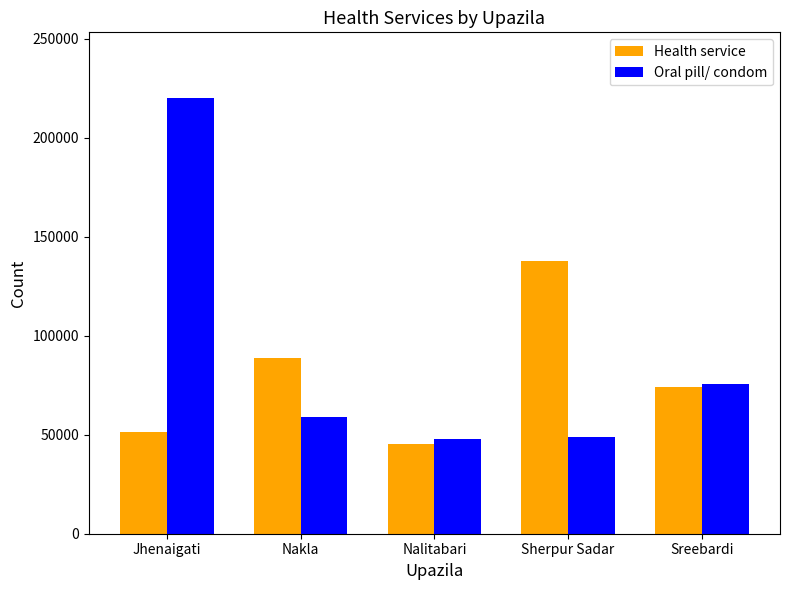

Where is Oral pill/ condom nearest to the value 134008?

Sreebardi